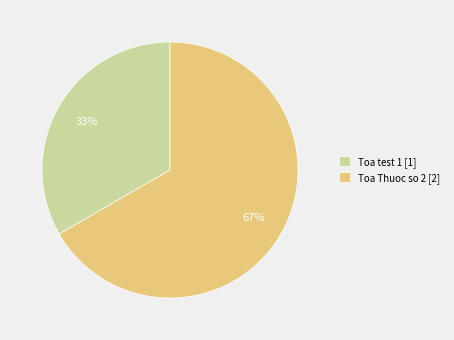

Is the sum of Toa Thuoc so 2 and Toa test 1 greater than half?

Yes